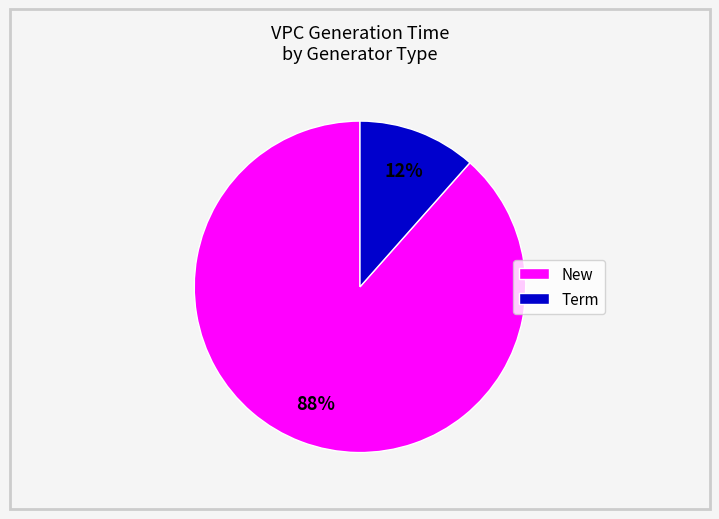

To the nearest percent, what is the combined percentage of Term and New?

100%